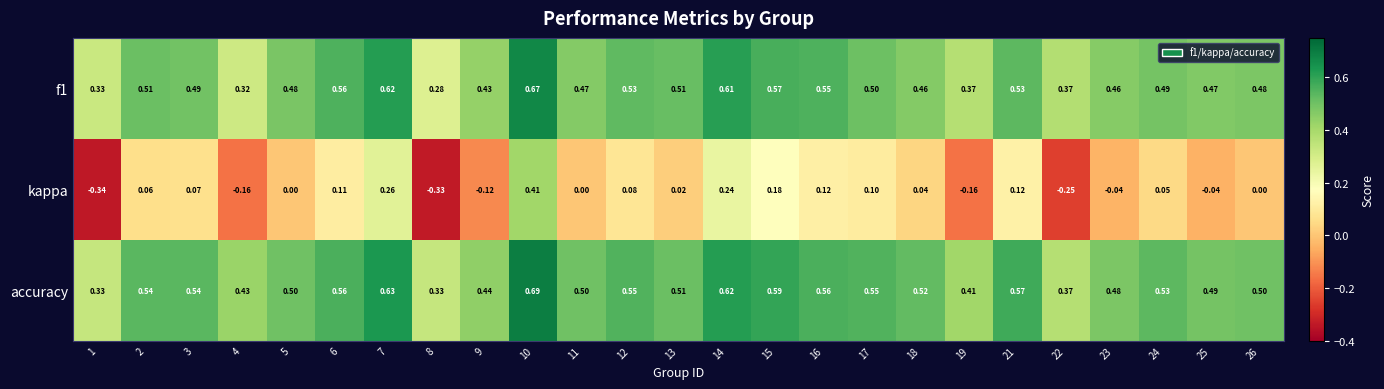

Which series has the largest total across all categories?

accuracy